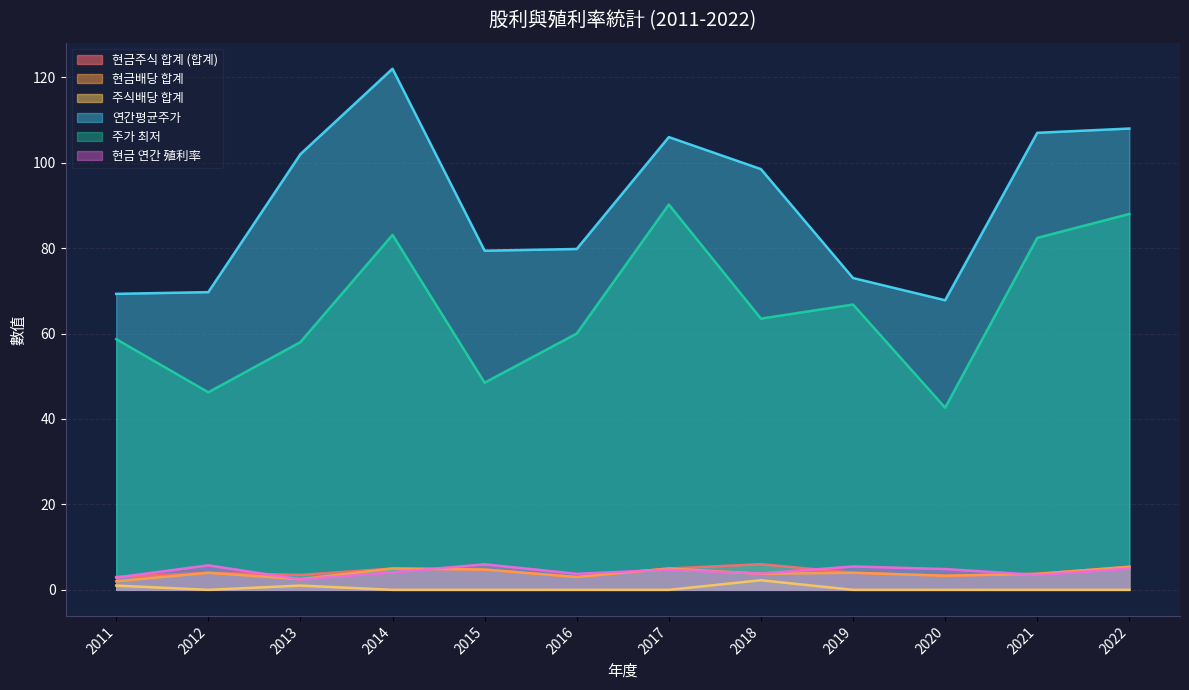

Which series has the largest range (max minus min)?

연간평균주가